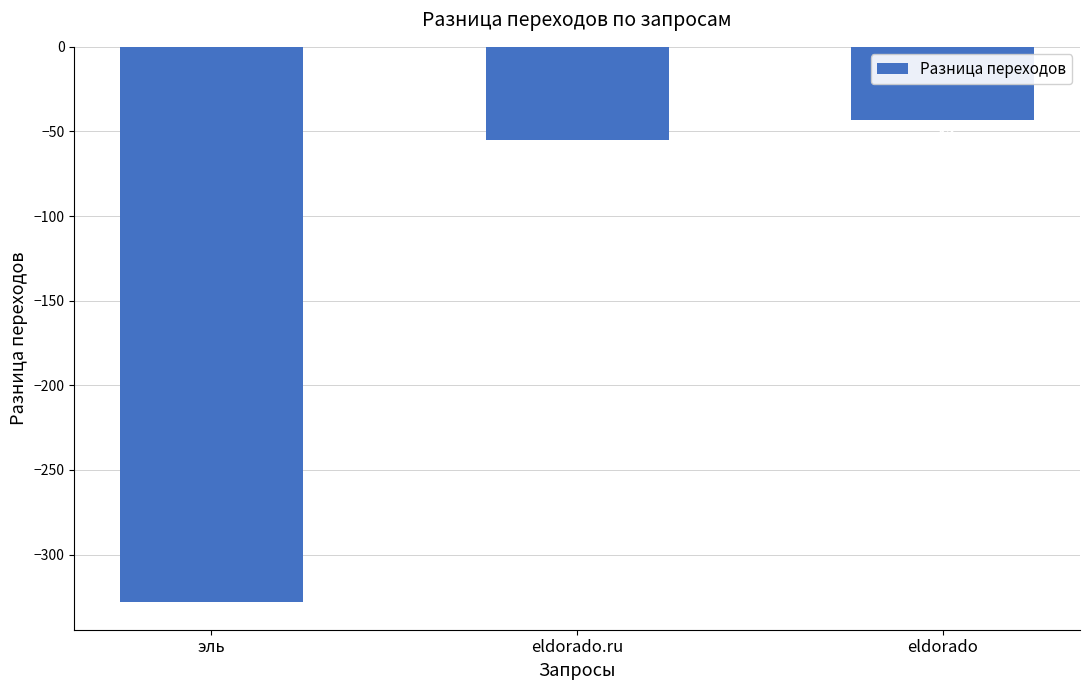

Is it true that the value at eldorado.ru is -55?

True